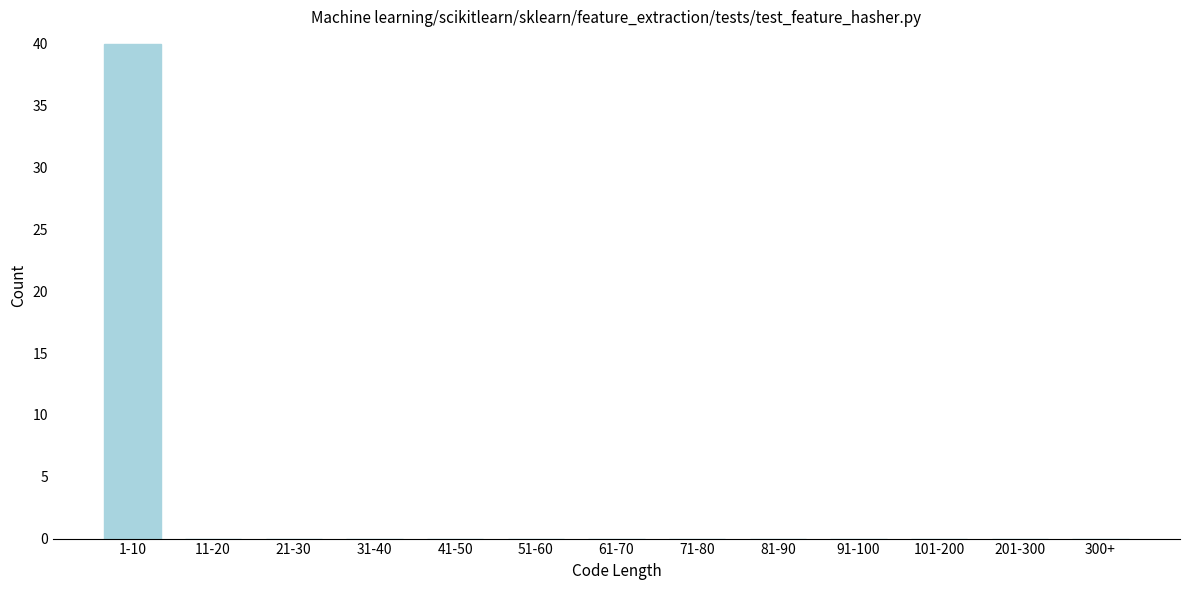

Reading left to right, what are all the values shown in this chart?

1-10=40	11-20=0	21-30=0	31-40=0	41-50=0	51-60=0	61-70=0	71-80=0	81-90=0	91-100=0	101-200=0	201-300=0	300+=0